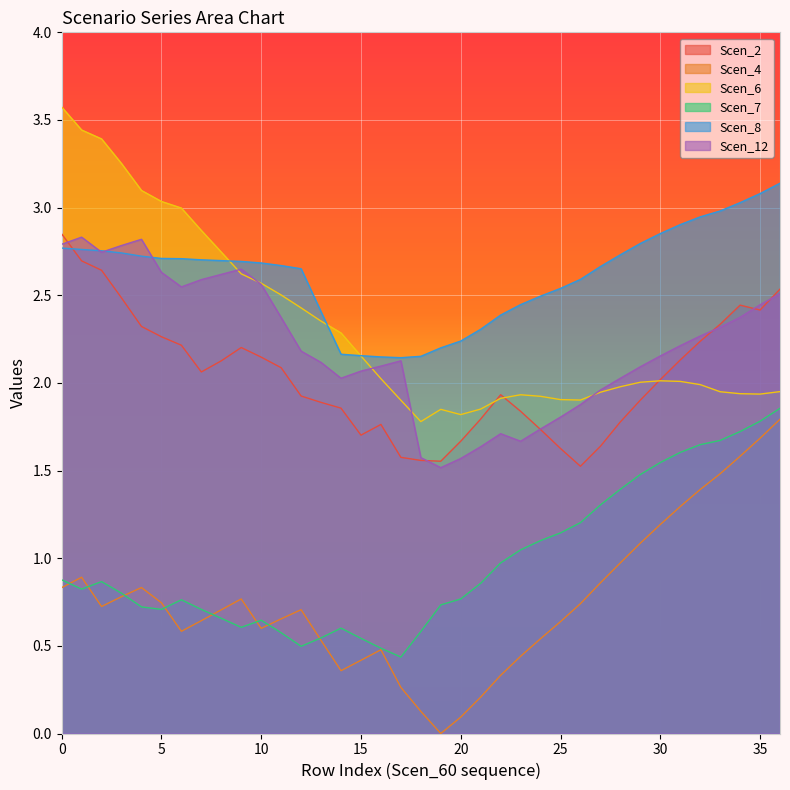

True or false: Scen_2 has a value of 2.0 at 30.

True